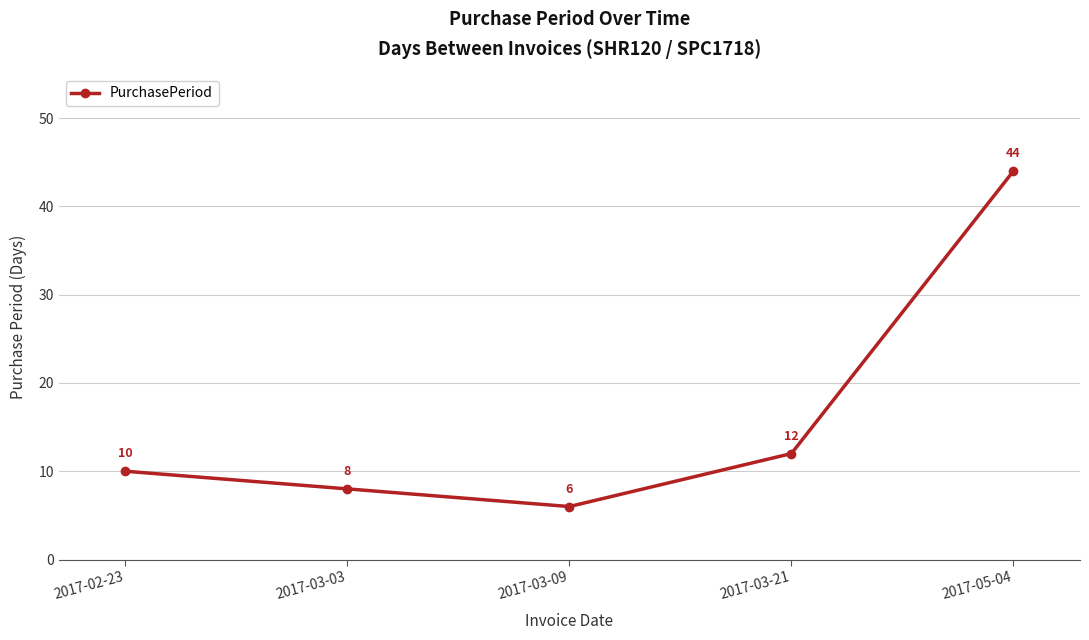

Which label corresponds to the largest value in the chart?

2017-05-04